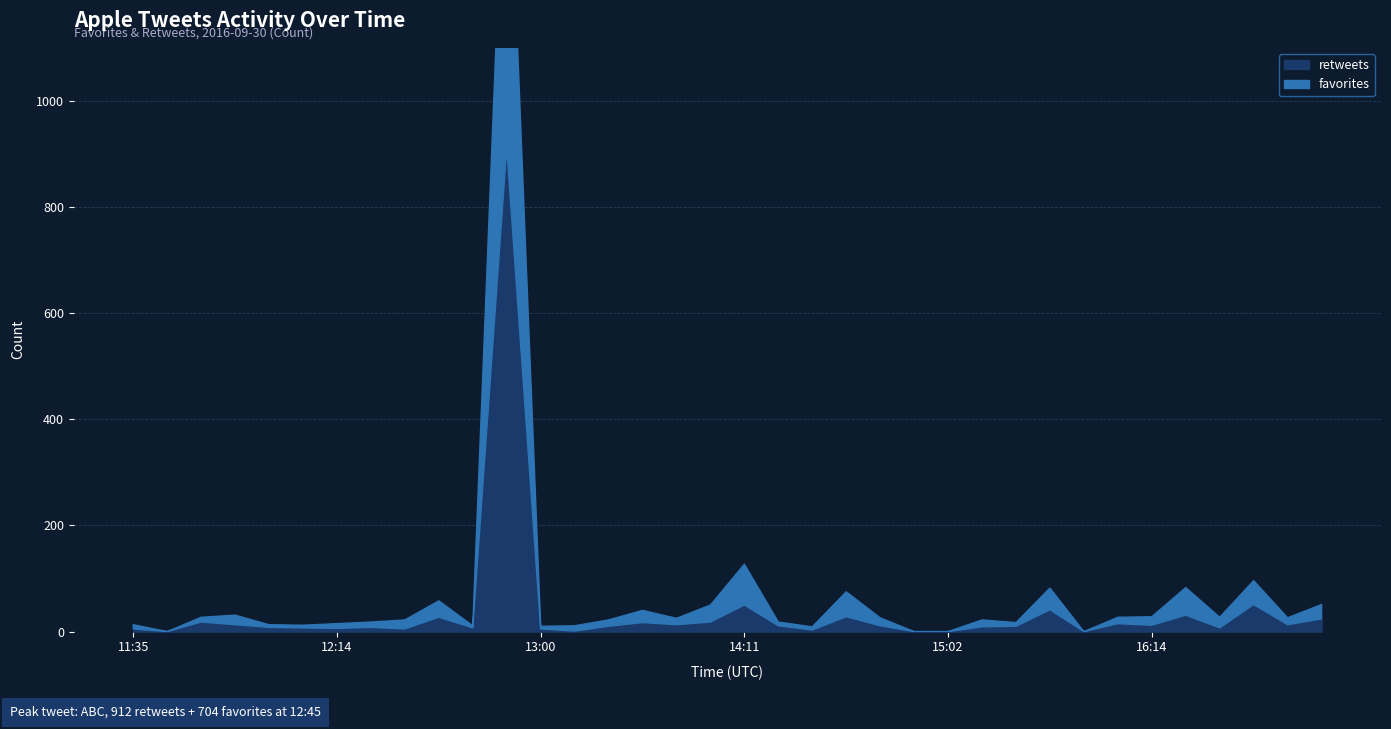

What value does the retweets series have at 2016-09-30 13:48?

13